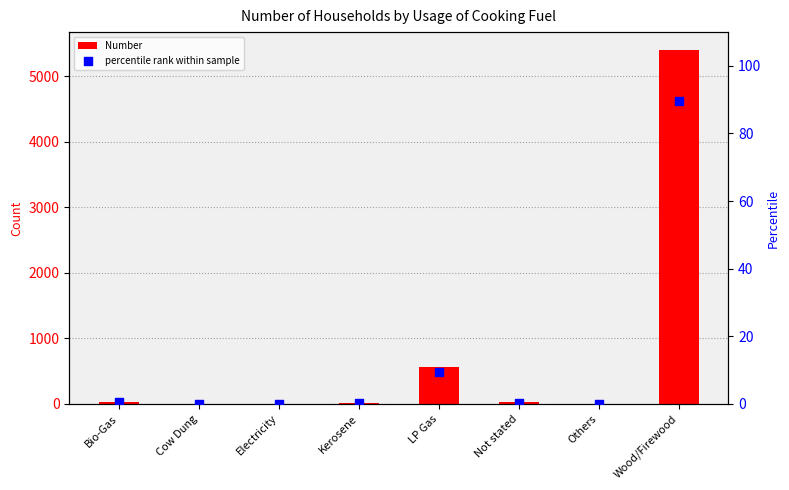

Which series reaches the minimum Y coordinate?

Number